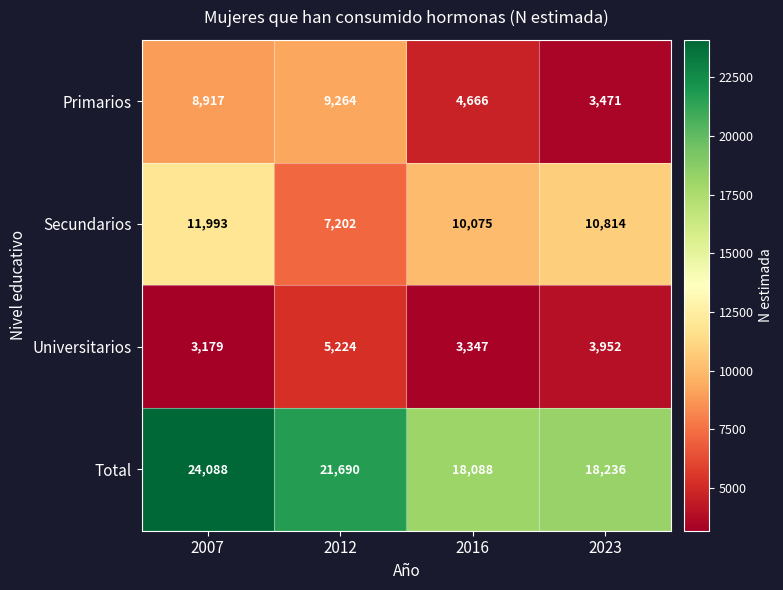

What value does the Universitarios series have at 2023, to the nearest 100?

4000